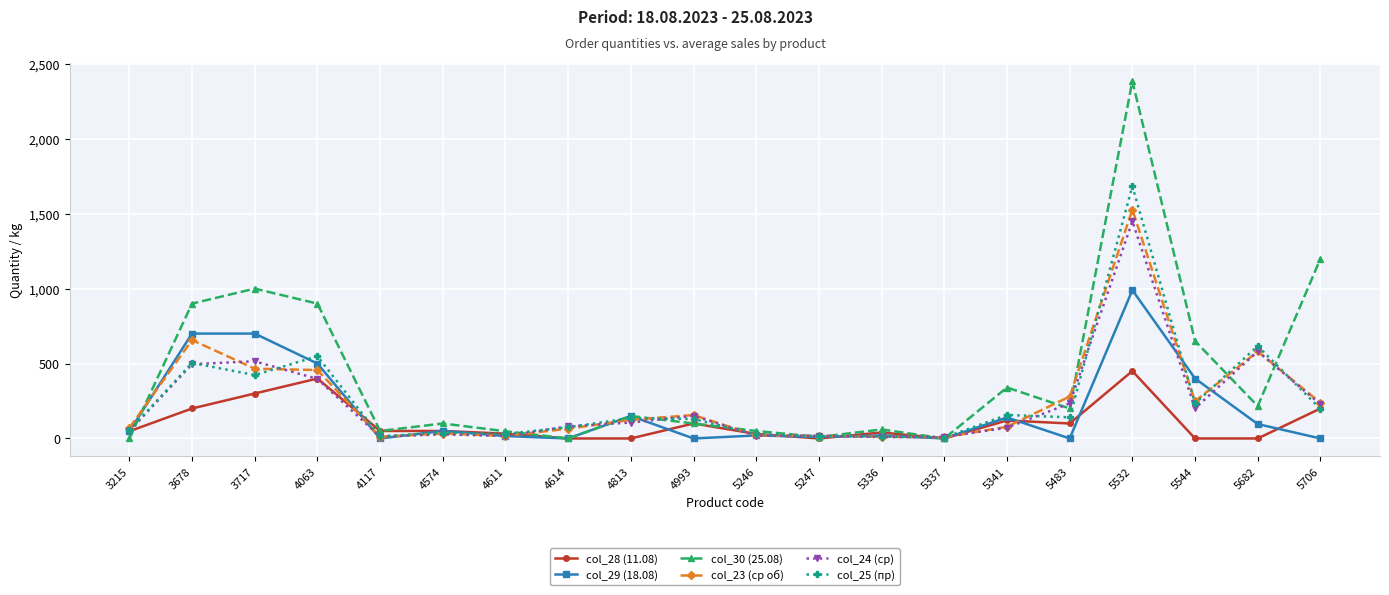

What is the highest value of the col_28 (11.08) series?

450.0